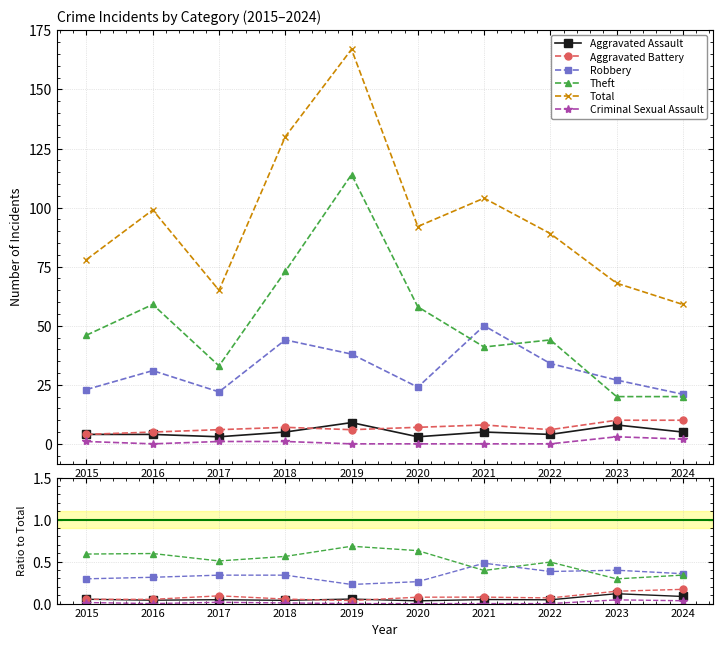

Where is the first local minimum for Aggravated Assault?

2016